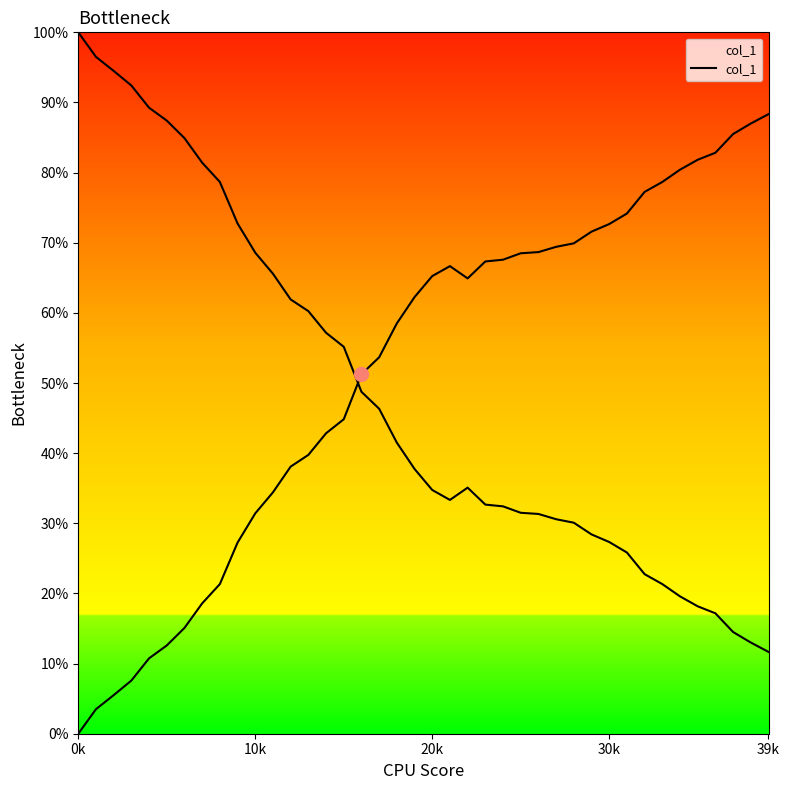

Between 20 and 12, which is larger?

20